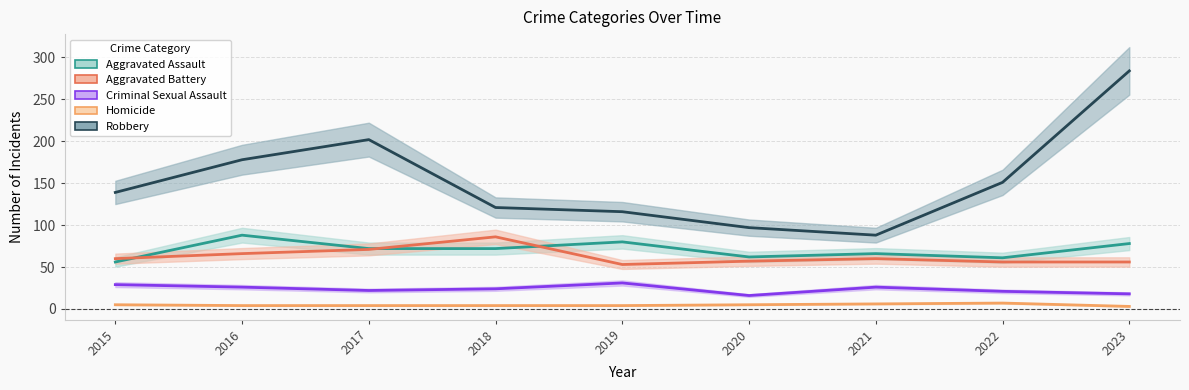

At which category is the sum across all series the highest?

2023